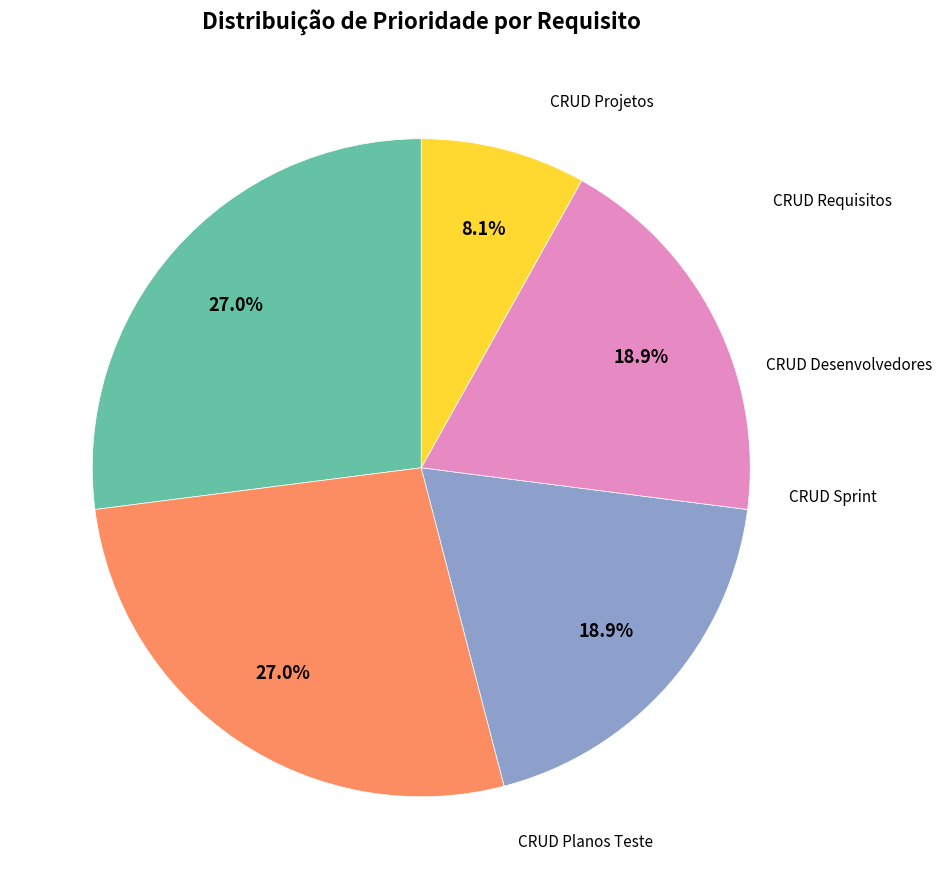

Count the number of slices in the pie.

5